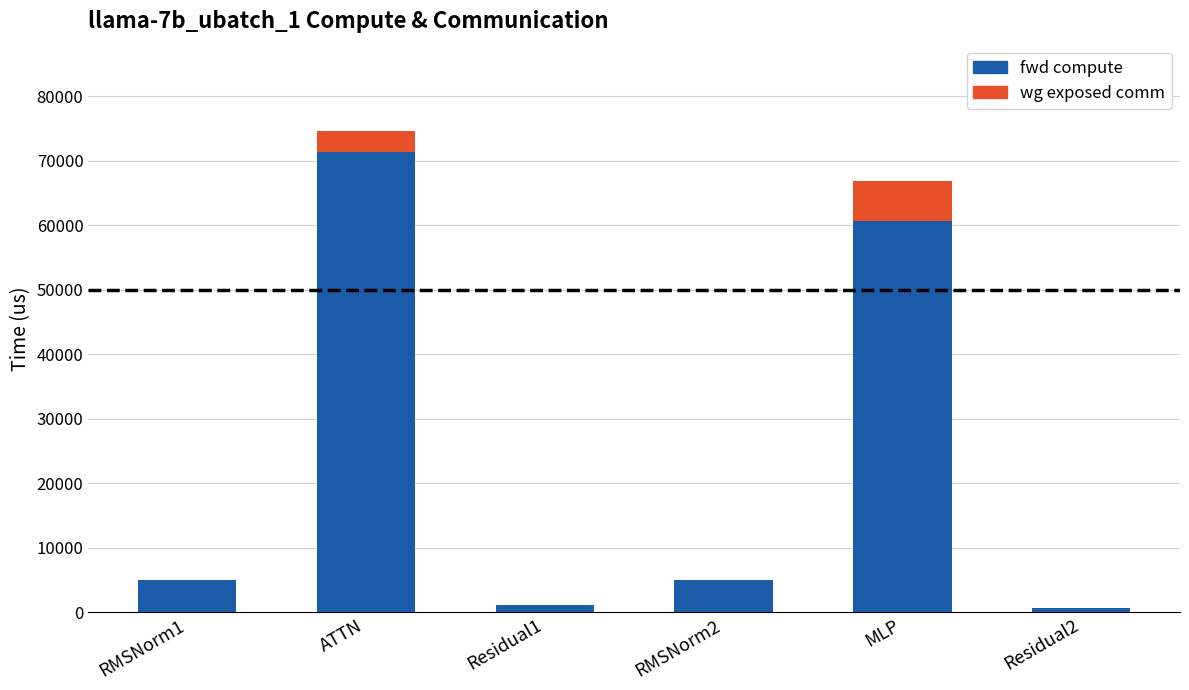

At which label is fwd compute closest to 35979?

MLP